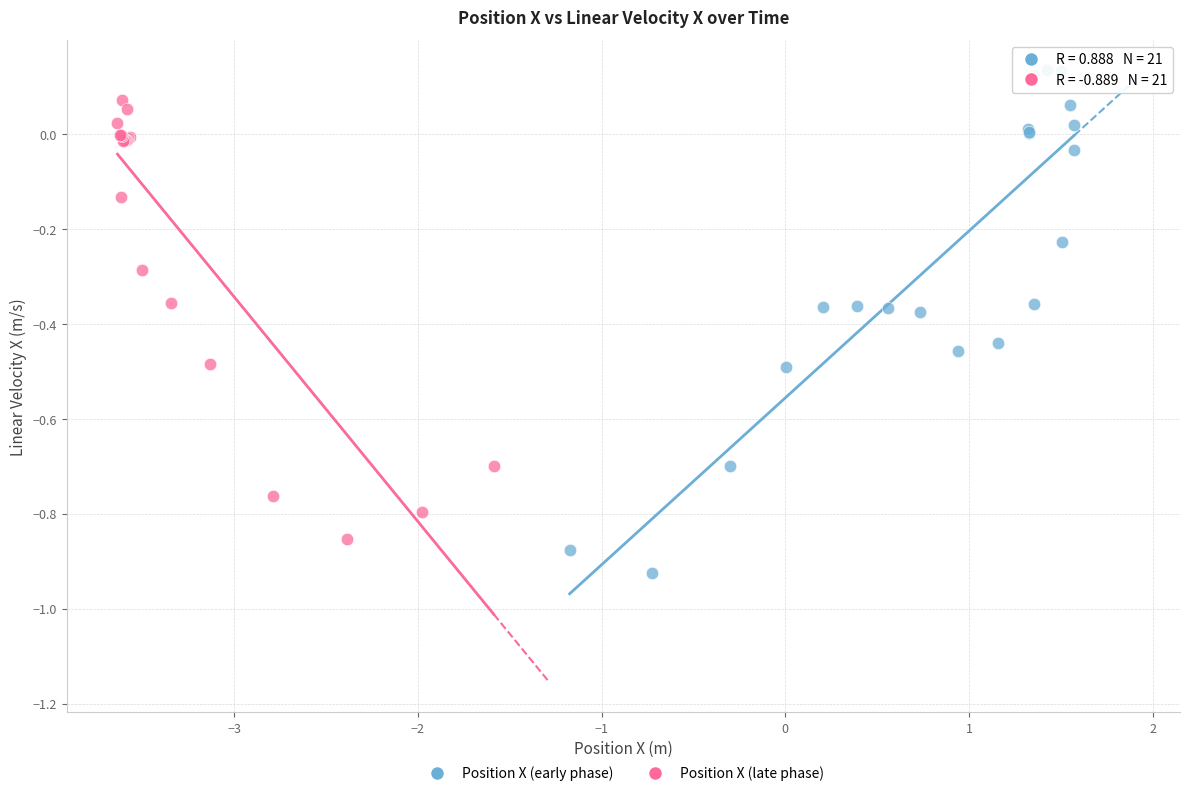

Which series contains the lowest Y value?

Position X (early phase)